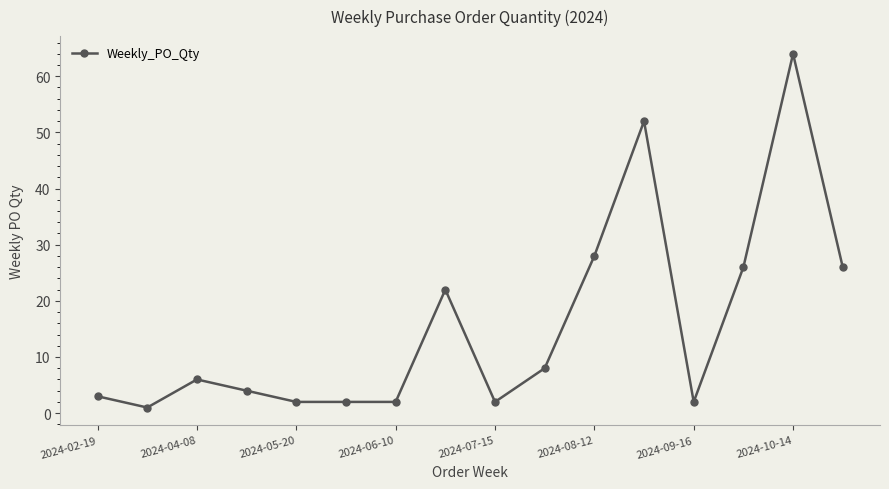

True or false: the data has more than 2 interior local peaks.

True